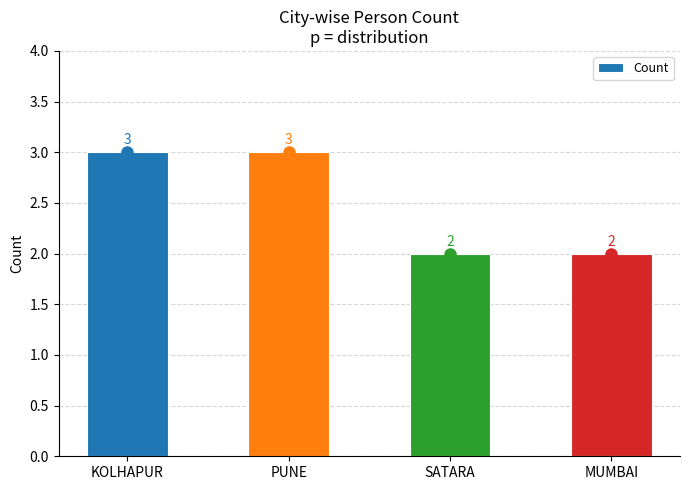

Reading left to right, what are all the values shown in this chart?

KOLHAPUR=3	PUNE=3	SATARA=2	MUMBAI=2